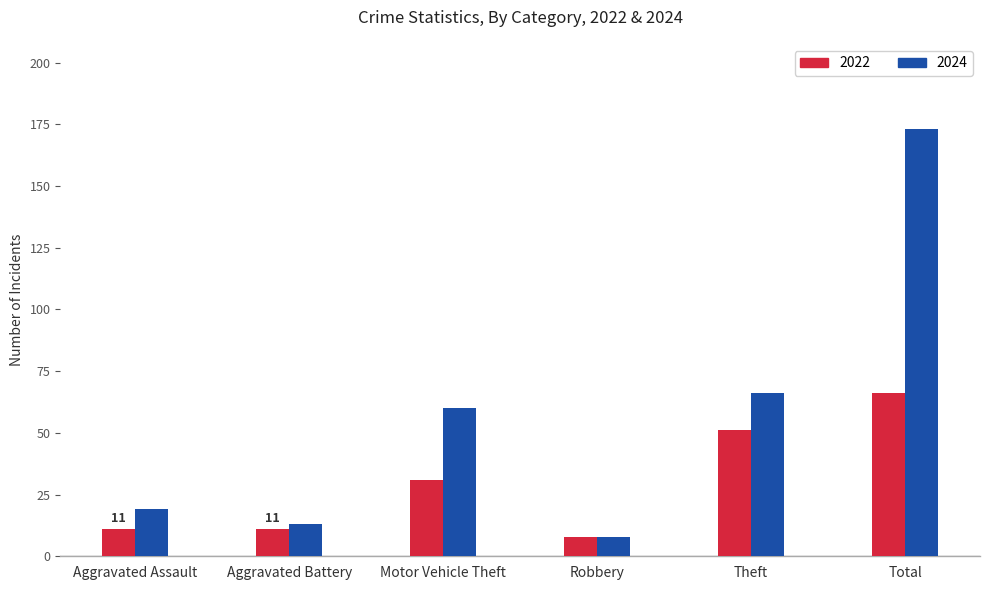

Rank the series by their maximum value, from lowest to highest.

2022, 2024